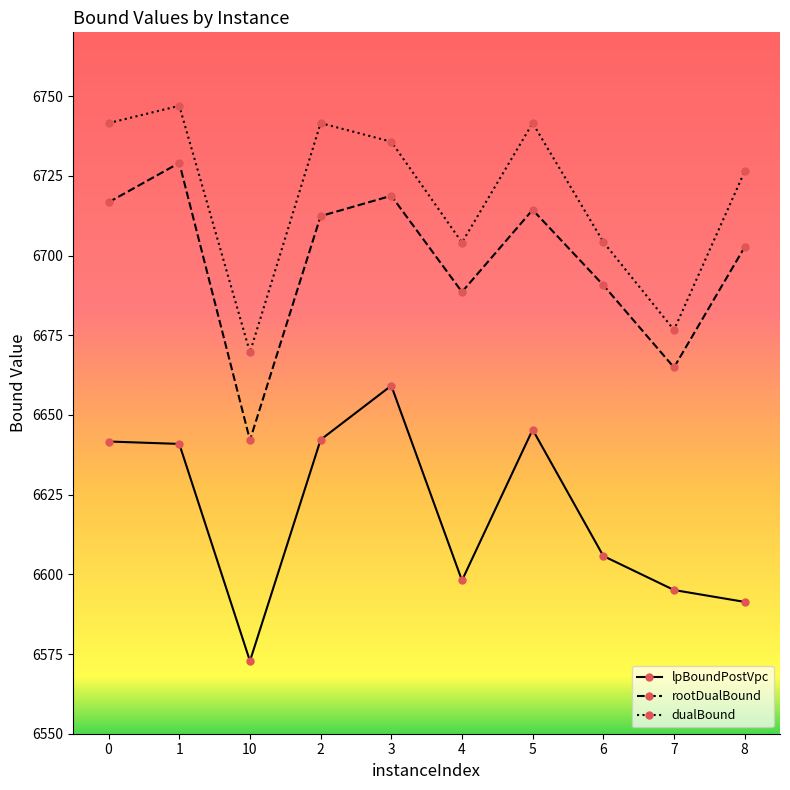

Is it true that dualBound equals 6726.4 at 8?

True